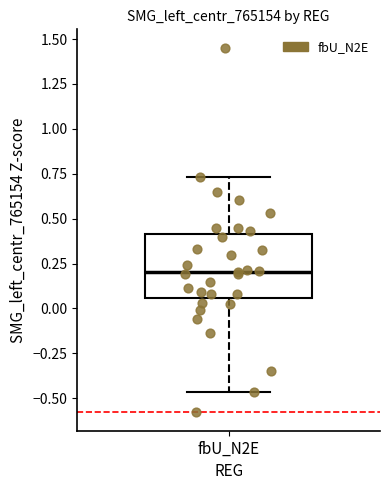

Transcribe this box plot: give where the median line is, the range the box spans, and where the two whiskers end, as read against the y-axis. The values are not printed on the chart, so give them approximately, as read against the axis.

median 0.20, box 0.05 to 0.40, whiskers -0.45 to 0.75